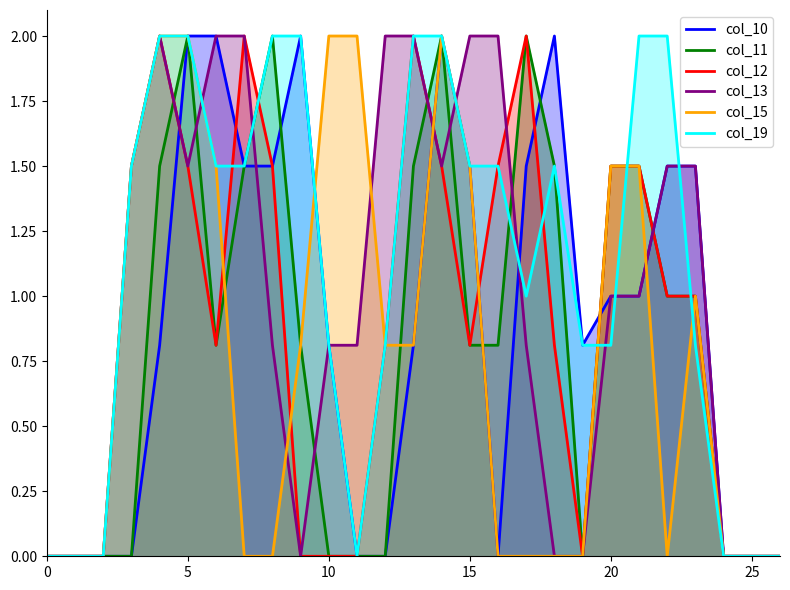

Does the chart have visible grid lines?

No